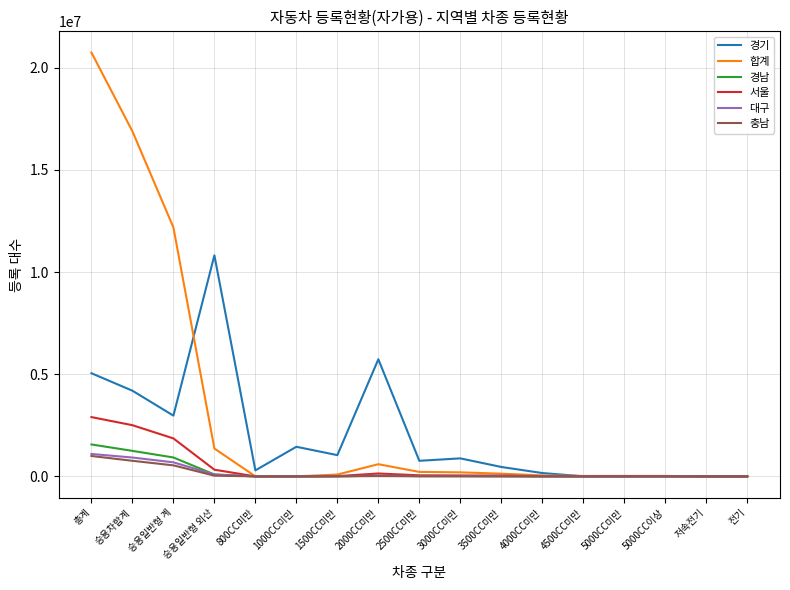

How many categories are shown in the chart?

17